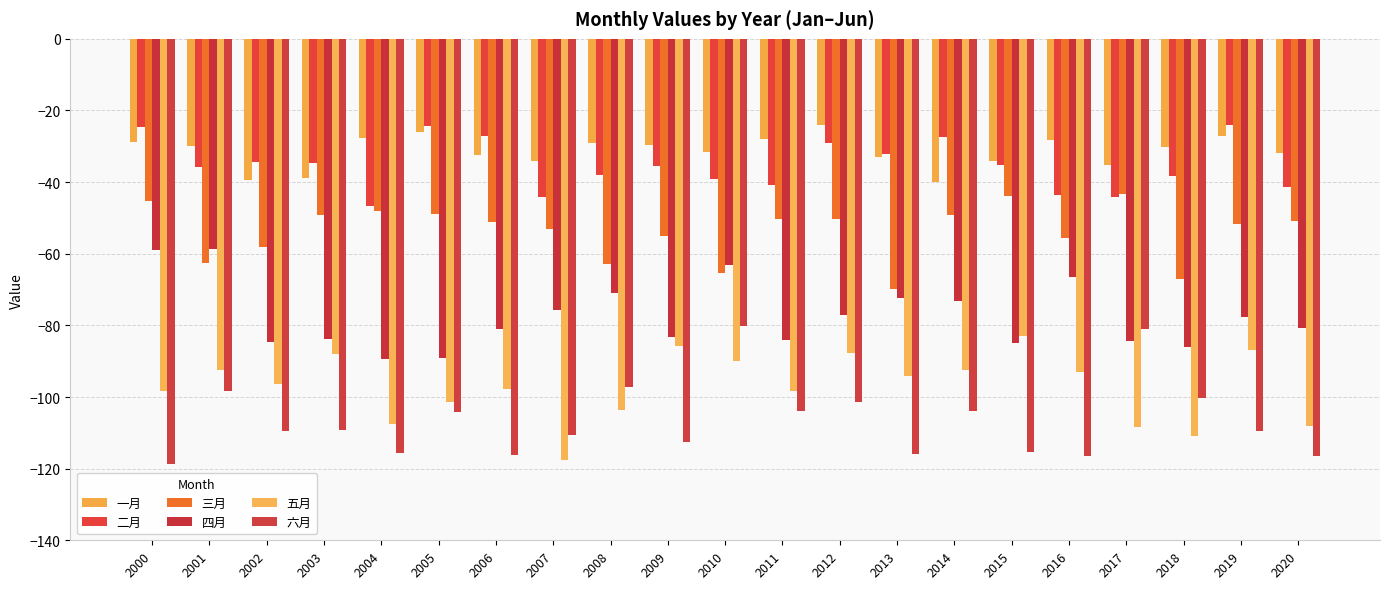

At which label does 四月 first exceed -80?

2000